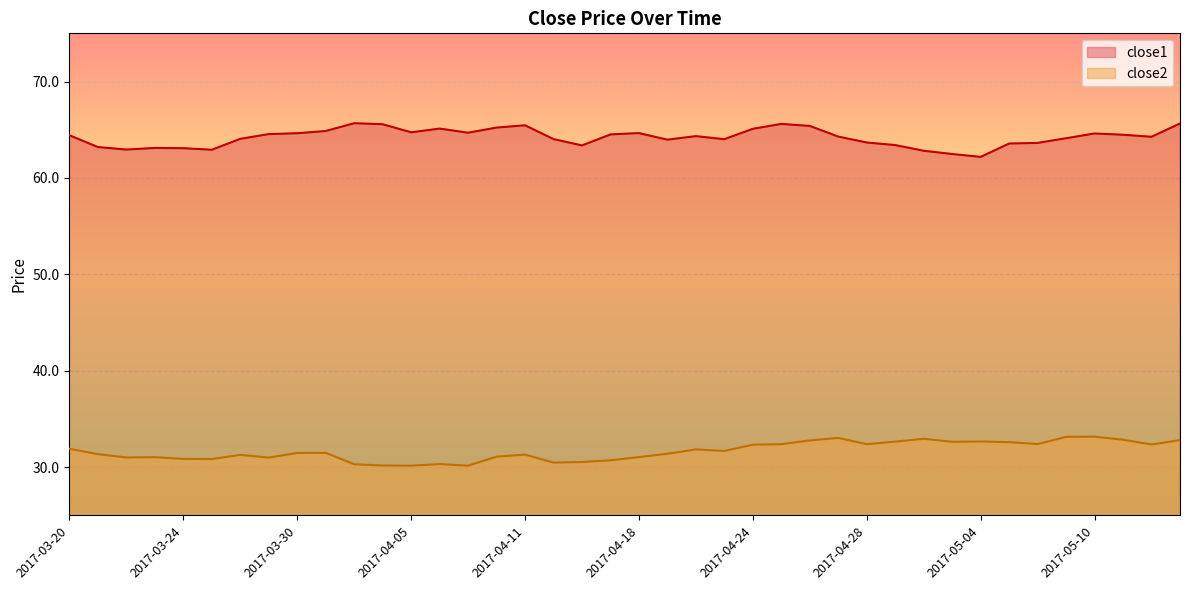

Rank the series by their maximum value, from highest to lowest.

close1, close2